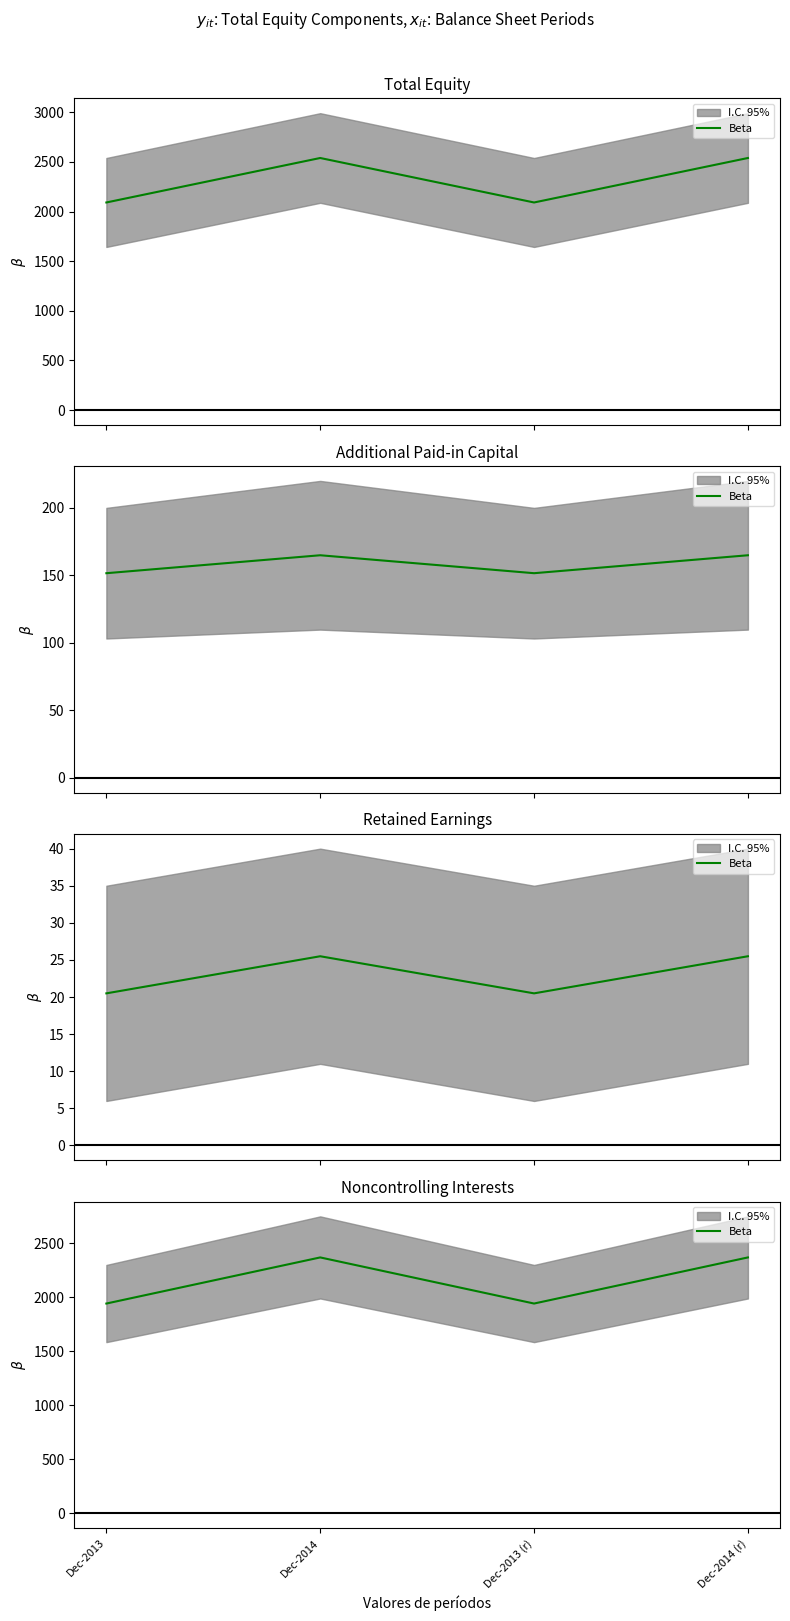

Which category has the highest value across all series?

Dec-2014